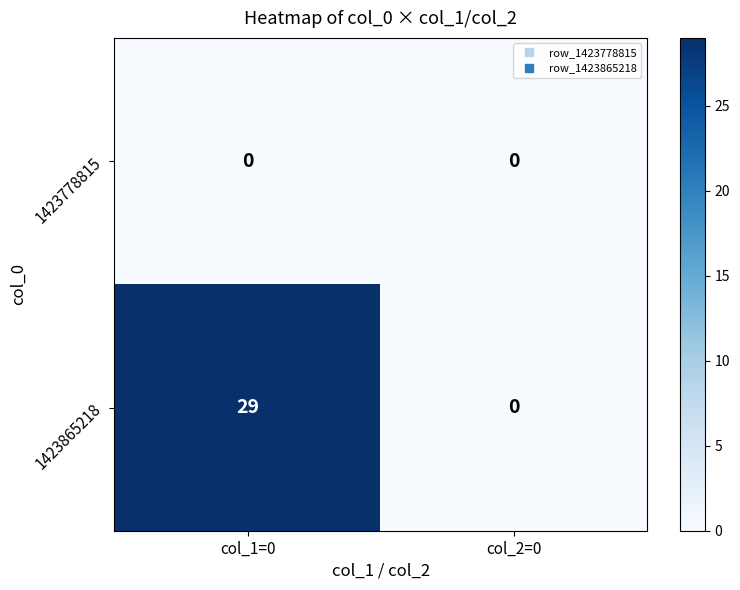

Reading left to right, what are all the values shown in this chart?

1423778815: 0	0
1423865218: 29	0